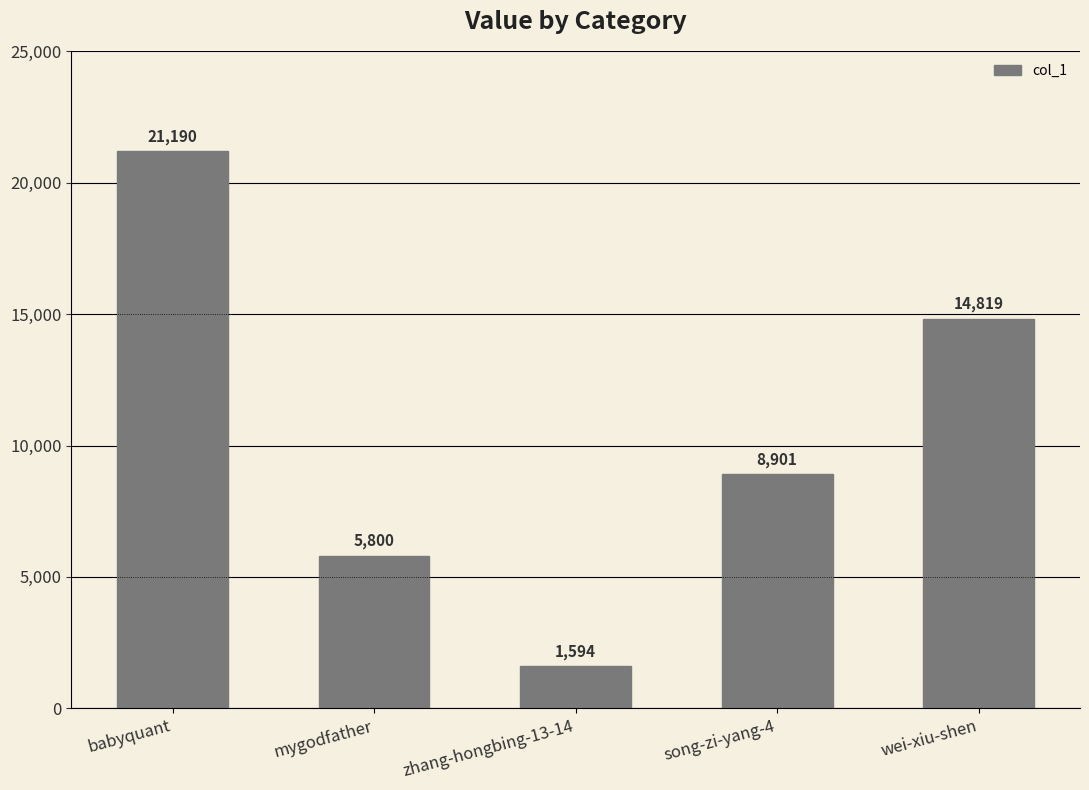

What is the difference between the second highest and second lowest values?

9019